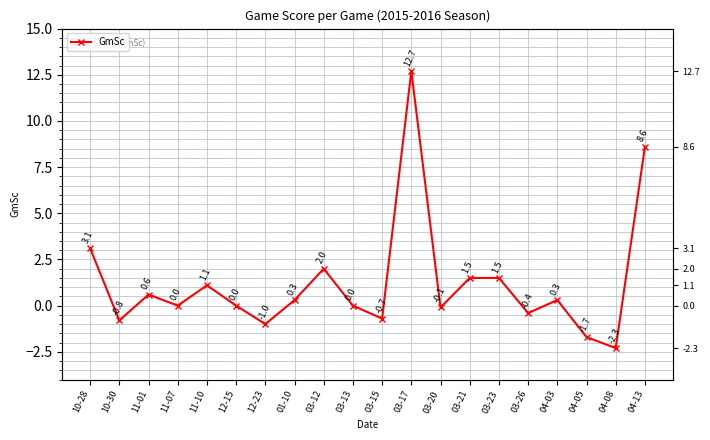

What is the difference between the maximum and second lowest values?

14.4